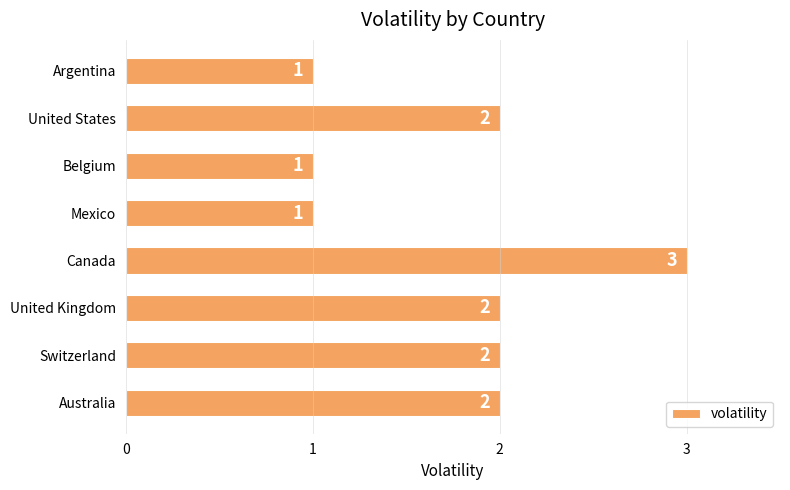

Reading bottom to top, transcribe all the data shown in this chart.

2	2	2	3	1	1	2	1